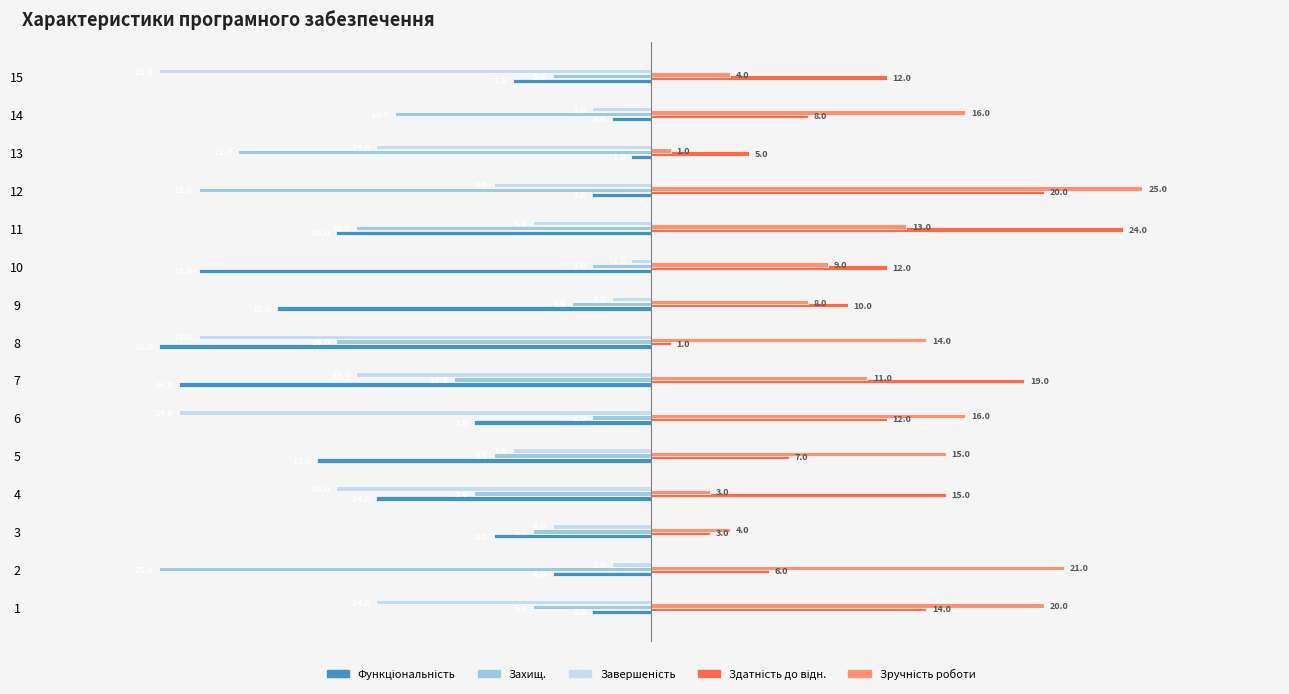

What is the difference between the highest and lowest values at 3?

12